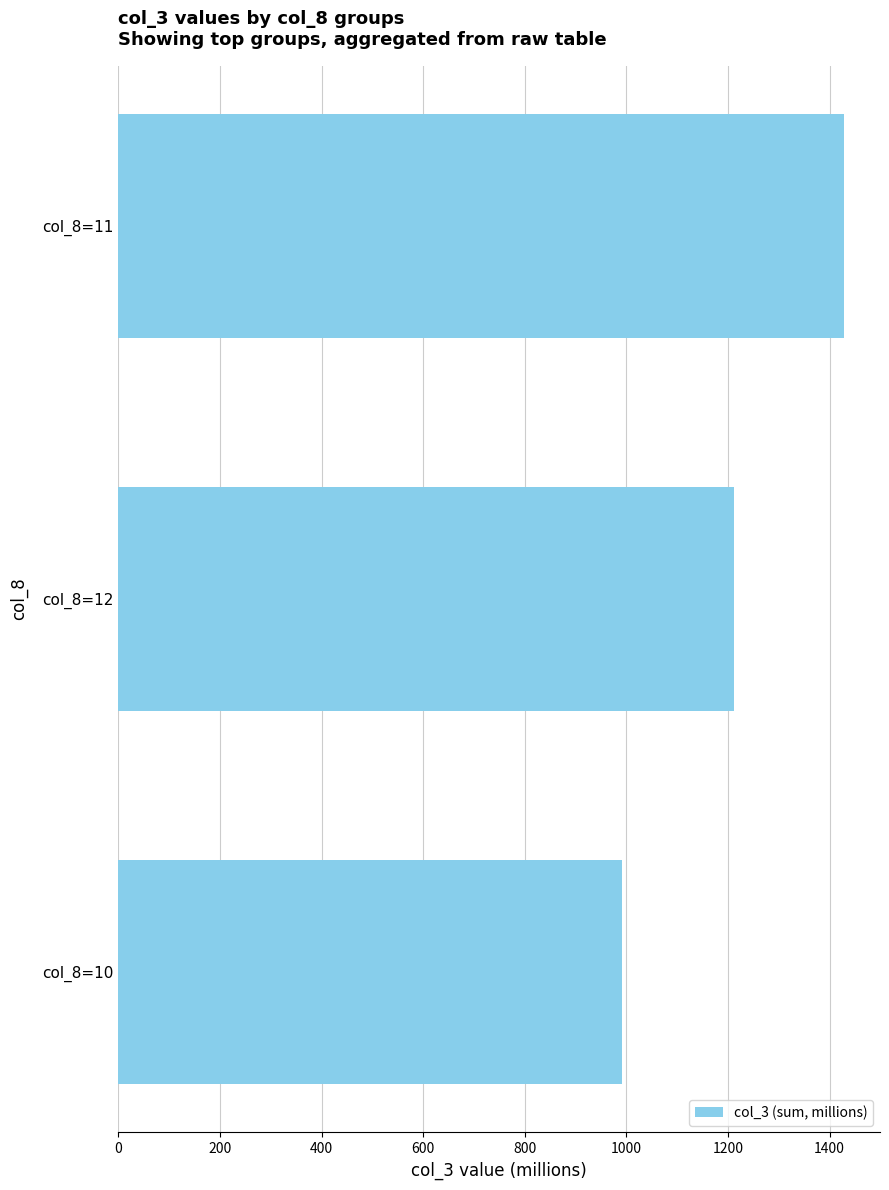

Reading top to bottom, extract all data points from this chart.

col_8=11=1427.9	col_8=12=1212.6	col_8=10=991.9